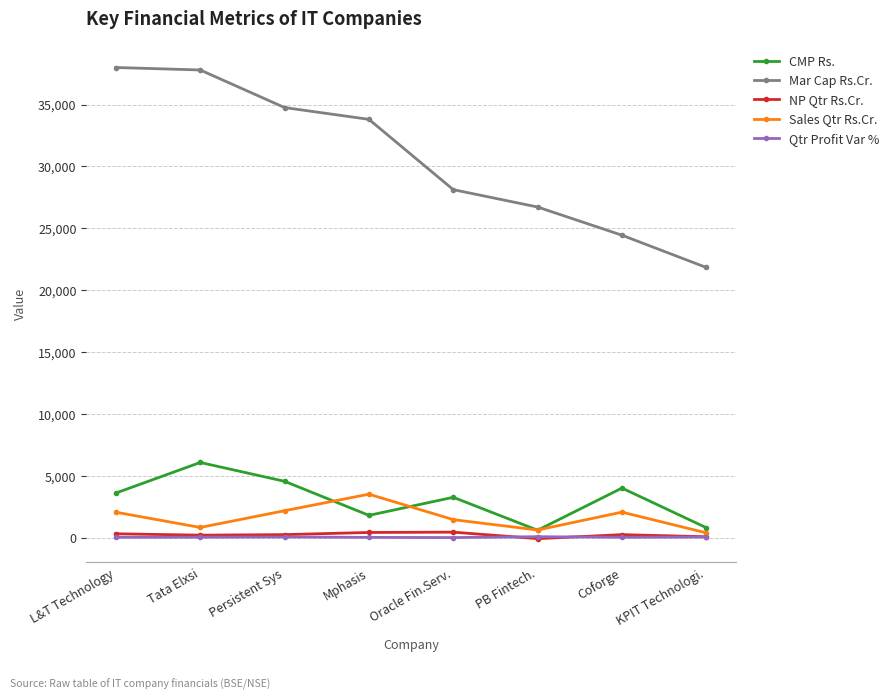

What is the value of the Sales Qtr Rs.Cr. point at the 3rd from the left?

2169.4